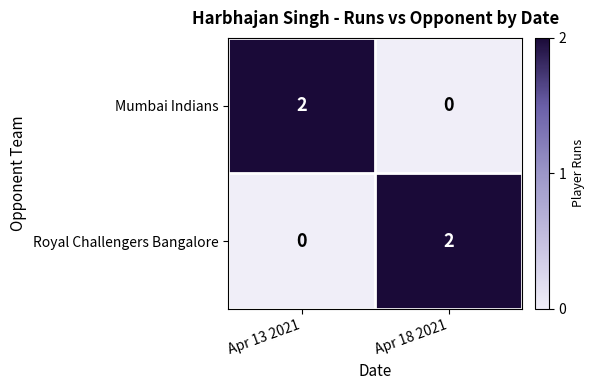

Rank the series at Apr 18 2021 from highest to lowest value.

Royal Challengers Bangalore, Mumbai Indians